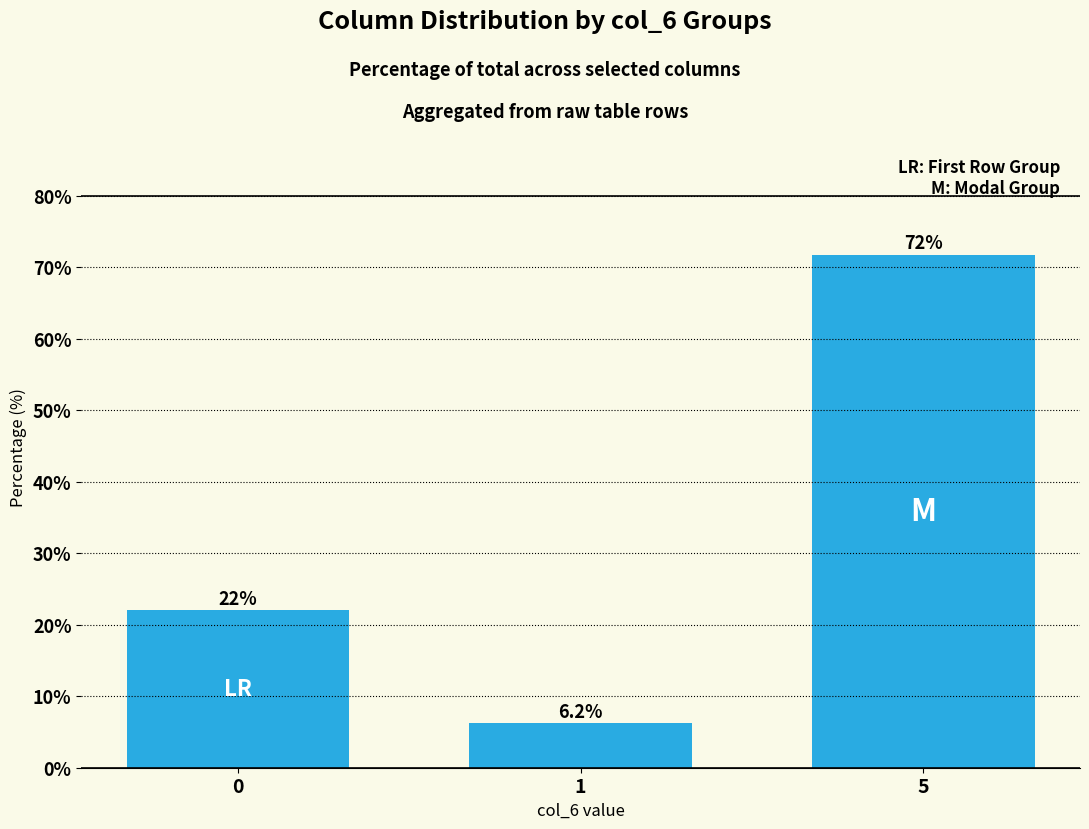

Approximately how many times larger is the value at 0 compared to 5?

0.3